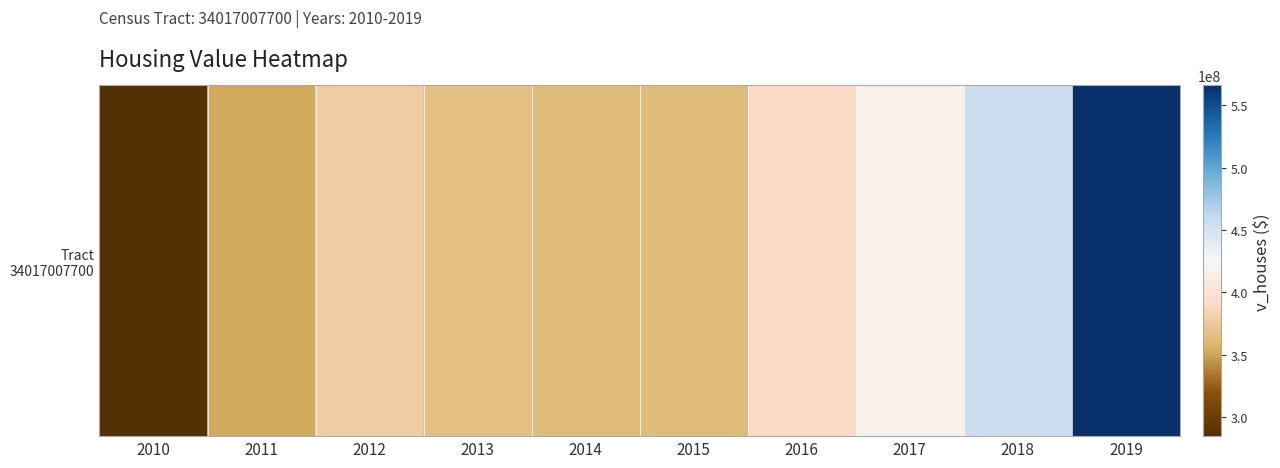

Between 2013 and 2012, which is larger?

2012